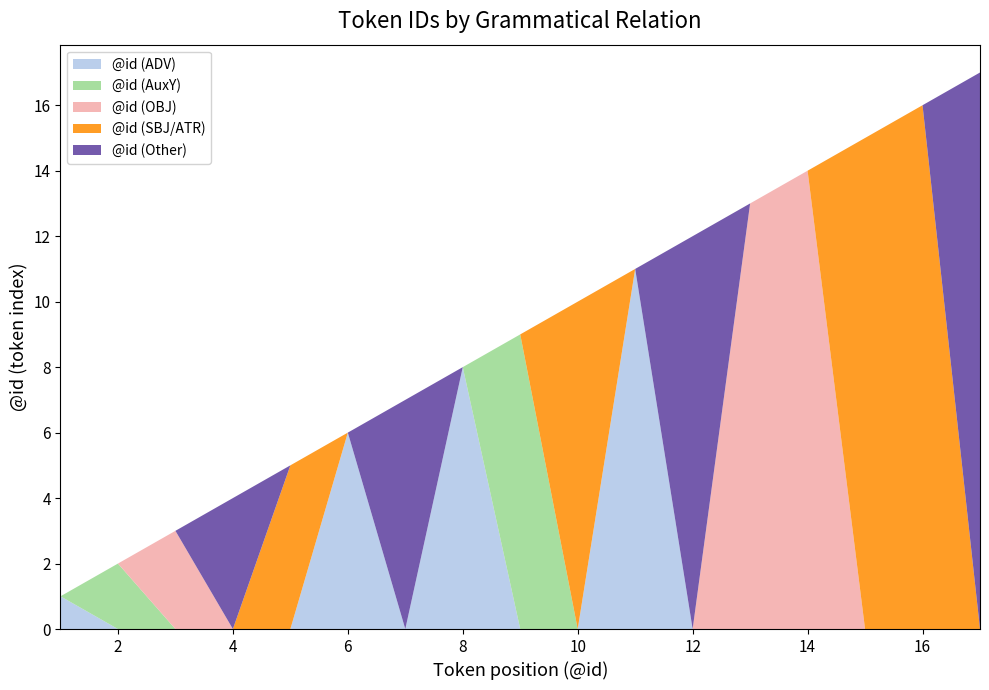

Reading left to right, transcribe all the data shown in this chart.

@id (ADV): 1	0	0	0	0	6	0	8	0	0	11	0	0	0	0	0	0
@id (AuxY): 0	2	0	0	0	0	0	0	9	0	0	0	0	0	0	0	0
@id (OBJ): 0	0	3	0	0	0	0	0	0	0	0	0	13	14	0	0	0
@id (SBJ/ATR): 0	0	0	0	5	0	0	0	0	10	0	0	0	0	15	16	0
@id (Other): 0	0	0	4	0	0	7	0	0	0	0	12	0	0	0	0	17